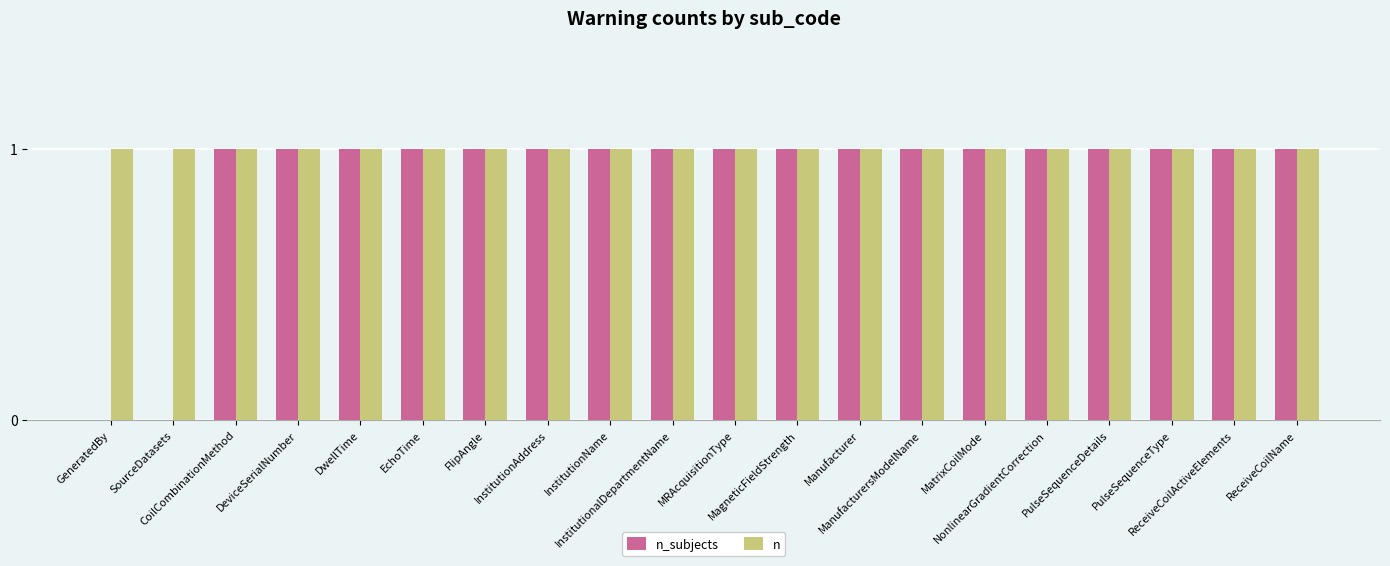

Reading right to left, what are all the values shown in this chart?

n_subjects: 1	1	1	1	1	1	1	1	1	1	1	1	1	1	1	1	1	1	0	0
n: 1	1	1	1	1	1	1	1	1	1	1	1	1	1	1	1	1	1	1	1